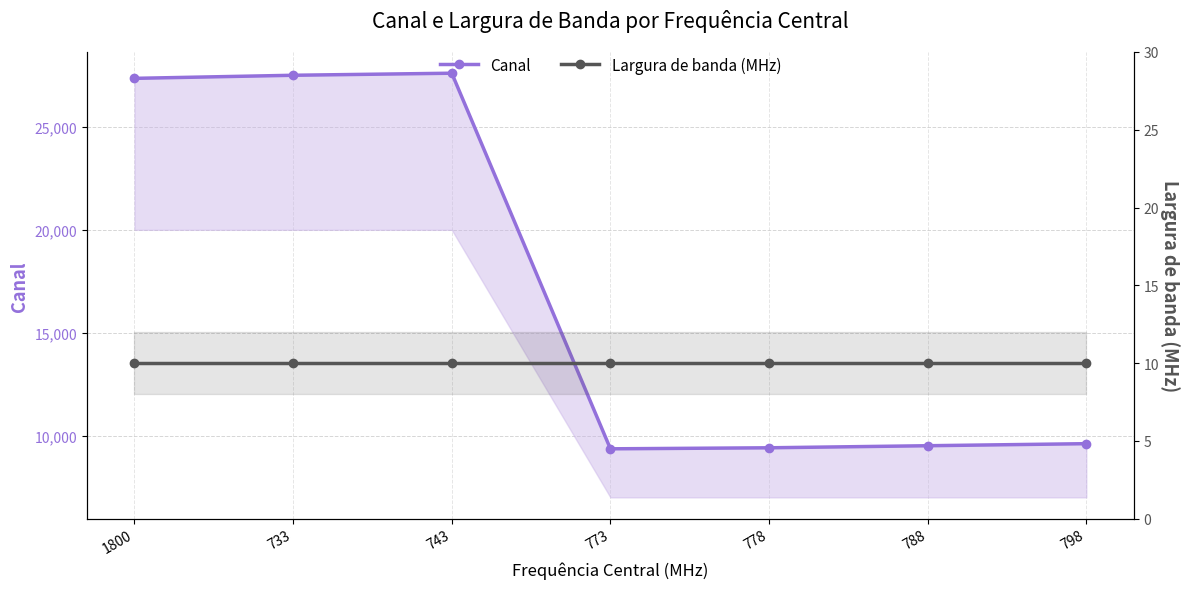

List the labels in order of Canal value, largest first.

743, 733, 1800, 798, 788, 778, 773